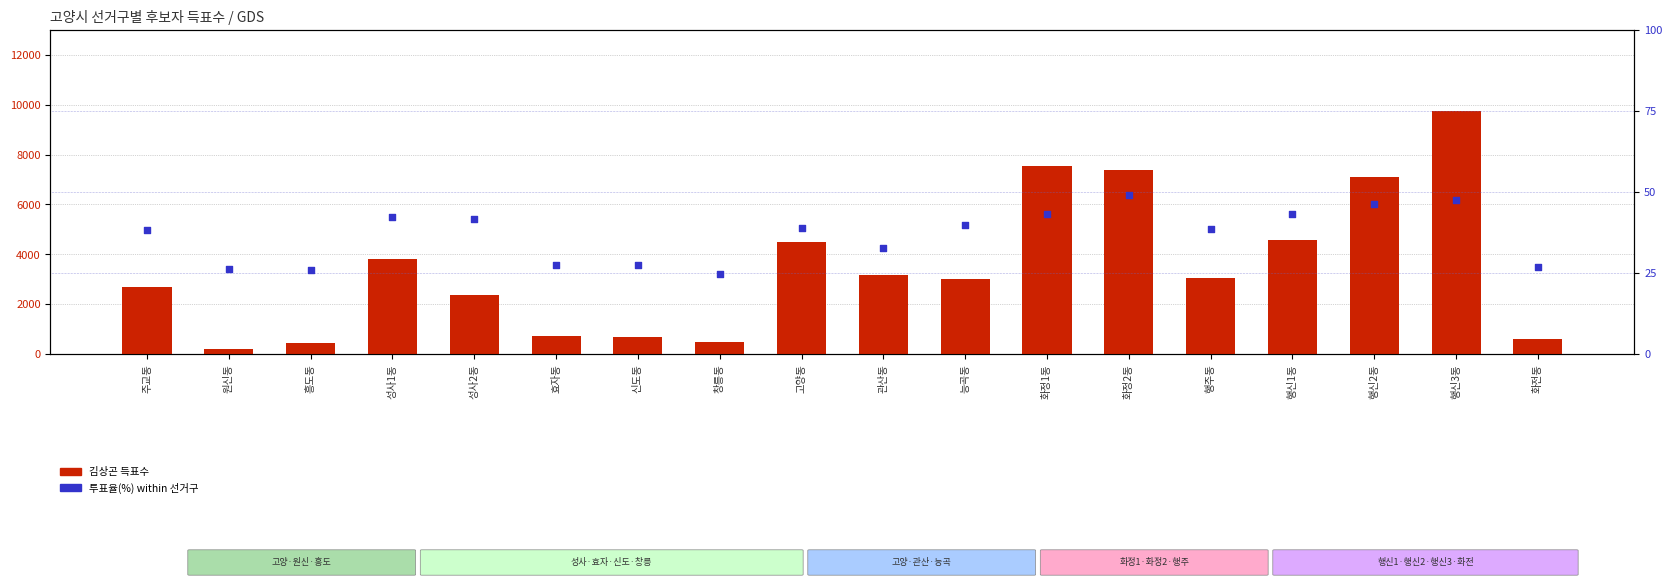

At how many categories does at least one series exceed 8736?

1